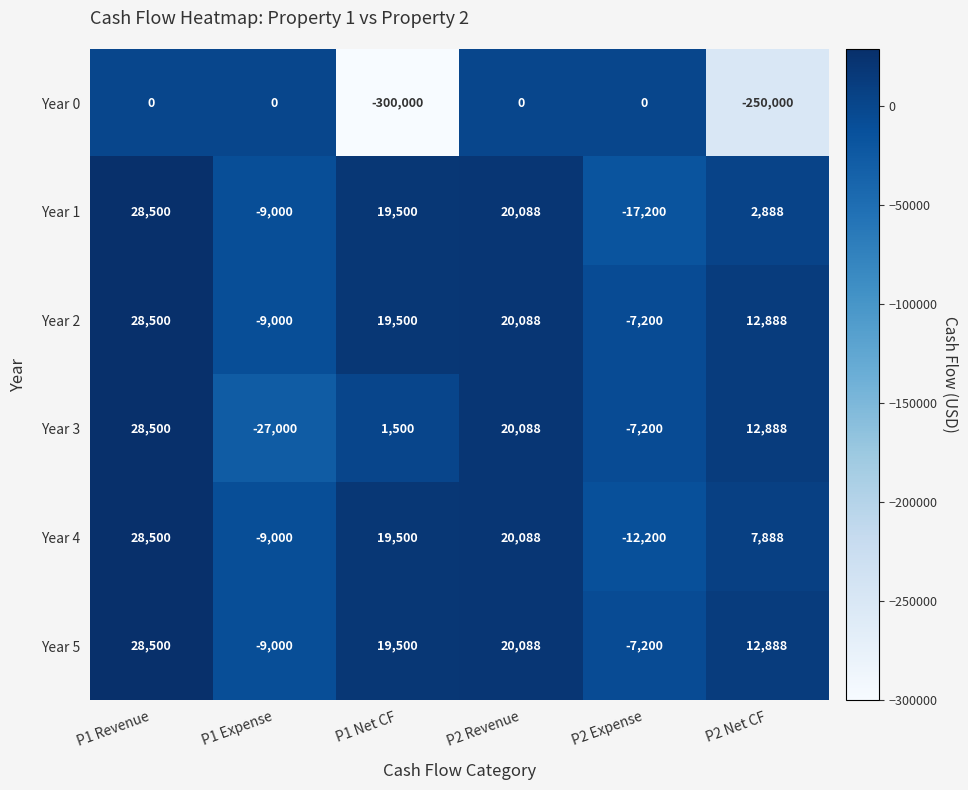

The value of Year 4 at P2 Revenue is 20088. True or false?

True